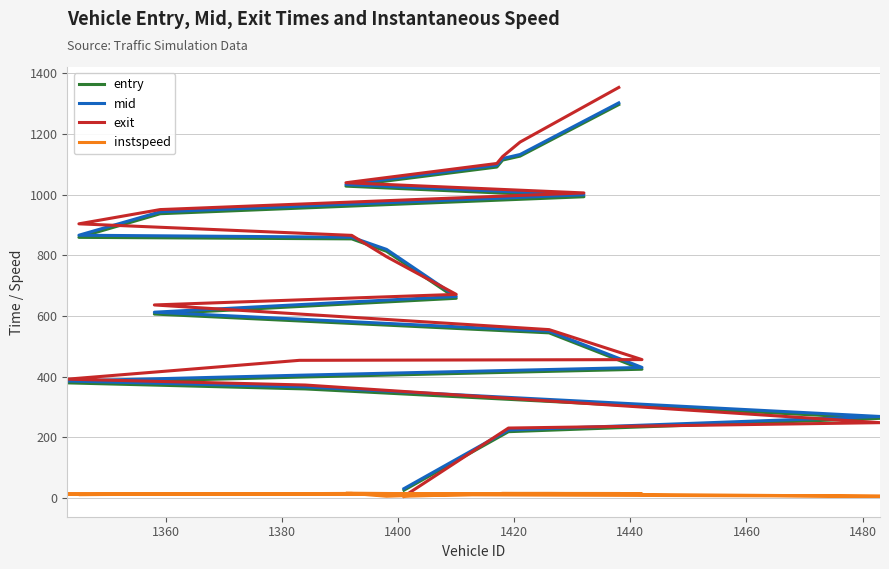

At how many categories does at least one series exceed 821?

9